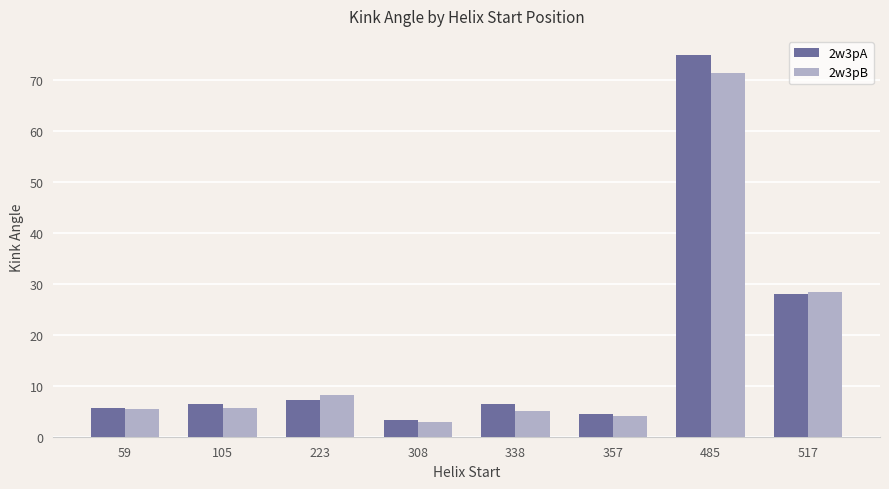

How many groups of bars are there?

8